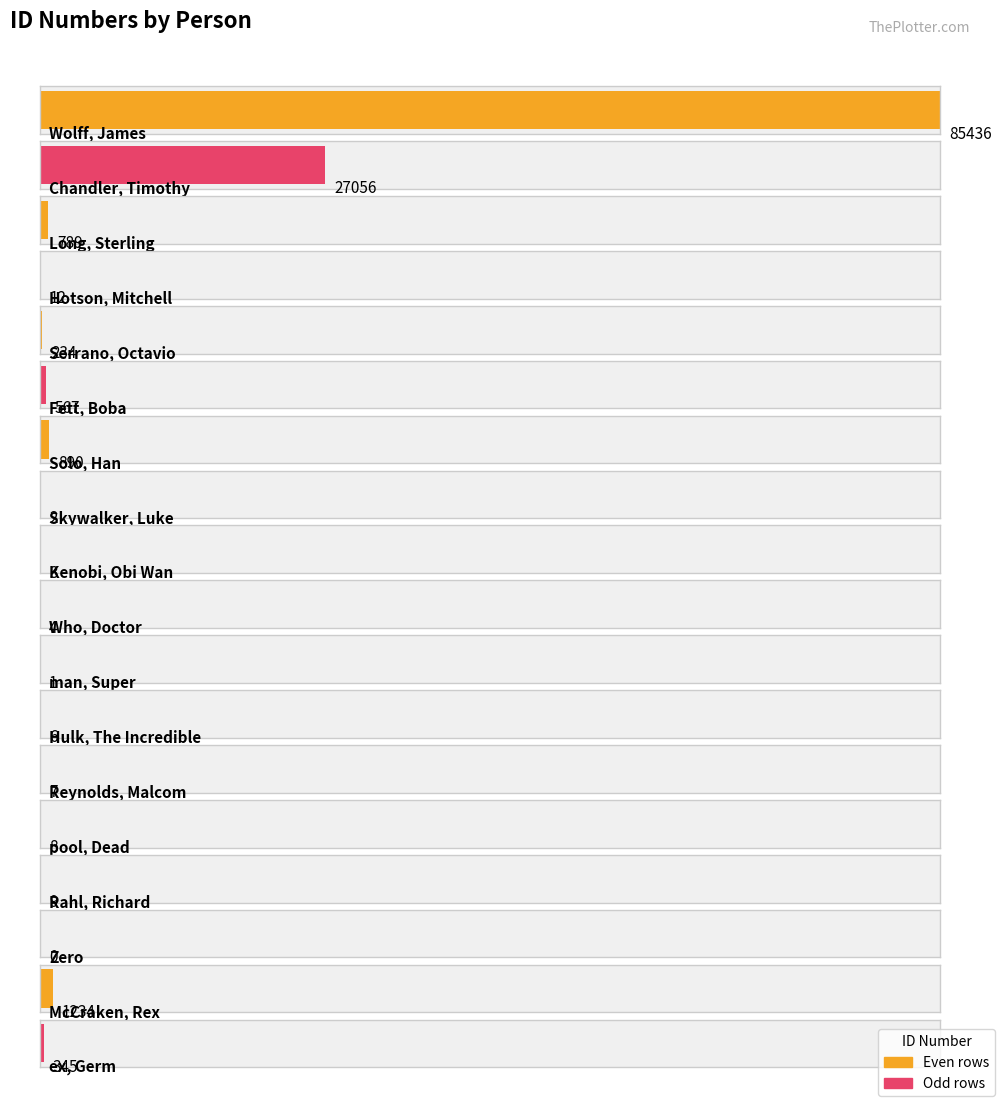

How many data points are less than 12?

9